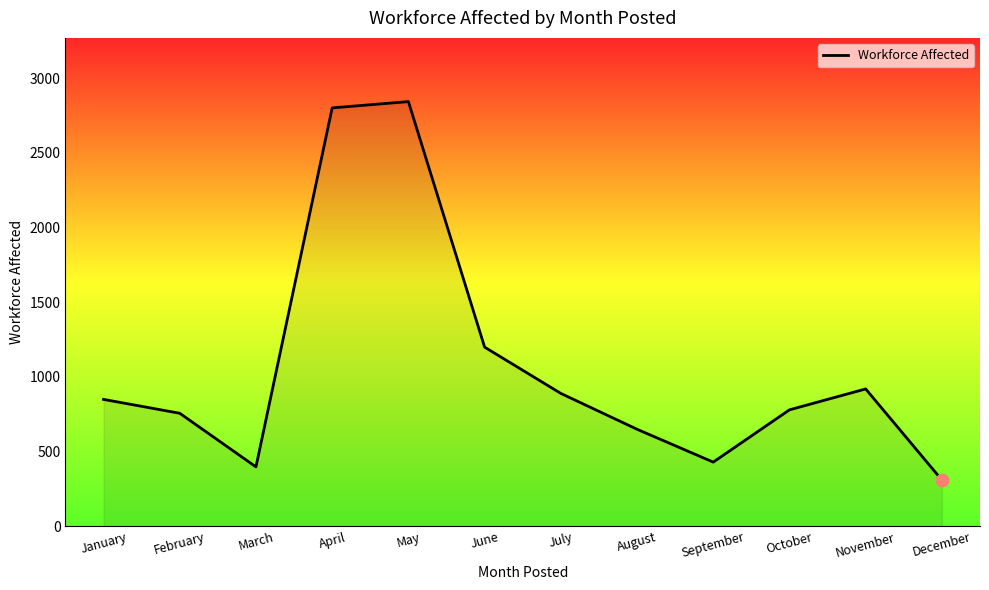

Which has a higher value, July or December?

July